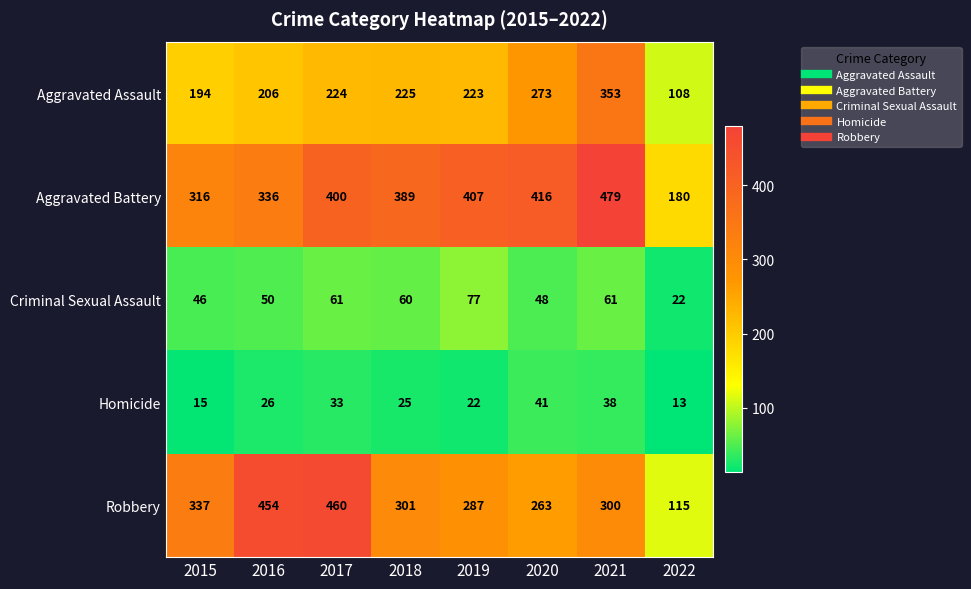

What is the sum of all Aggravated Assault values?

1806